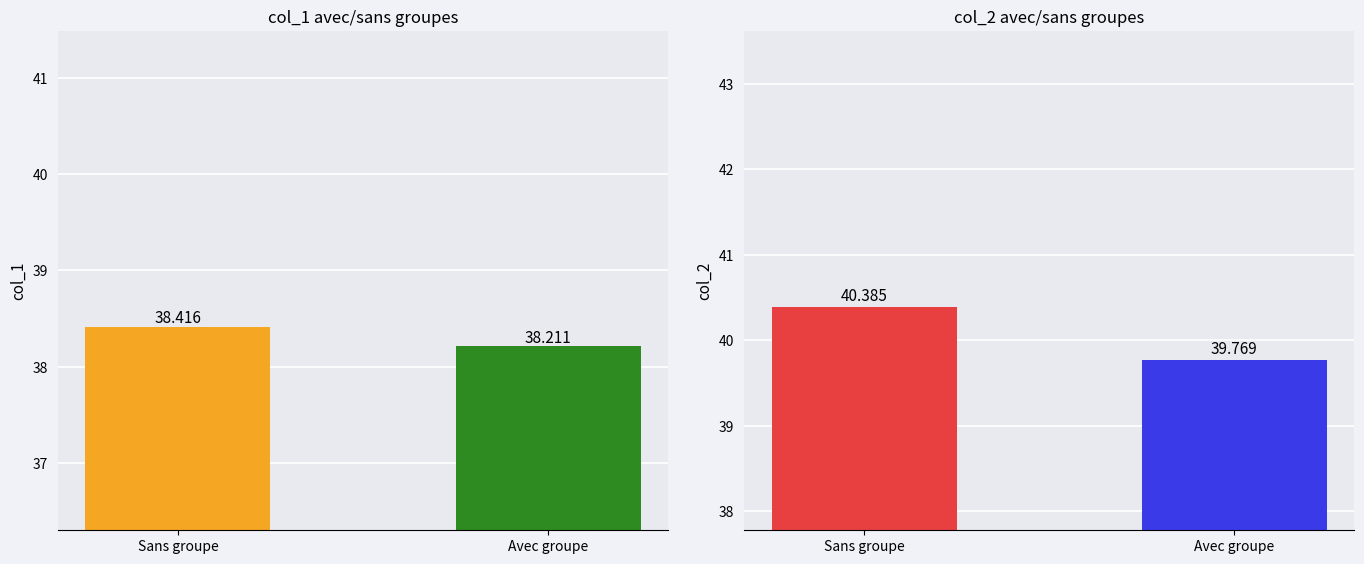

Reading left to right, what are all the values shown in this chart?

col_1: 38.4	38.2
col_2: 40.4	39.8